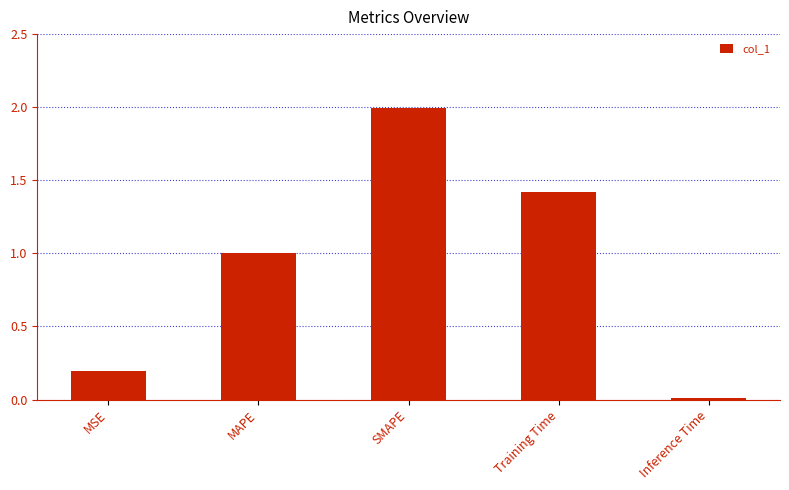

Rank the categories by value from highest to lowest.

SMAPE, Training Time, MAPE, MSE, Inference Time